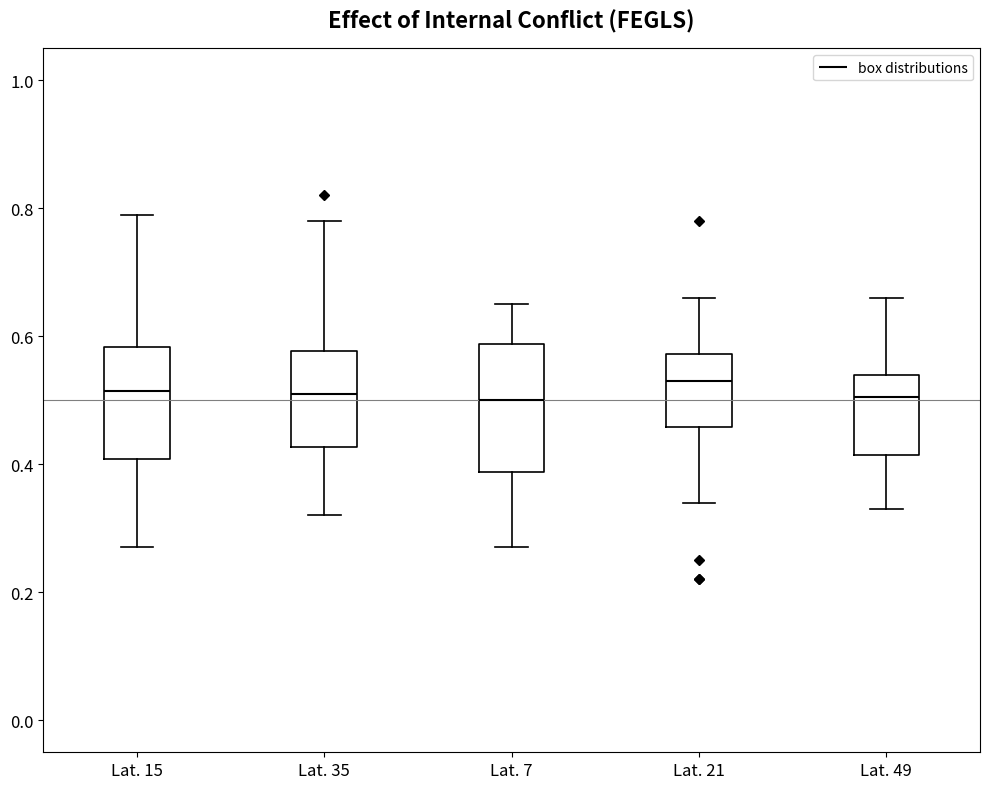

Comparing the boxes themselves (not the whiskers), which one is the tallest?

Lat. 7